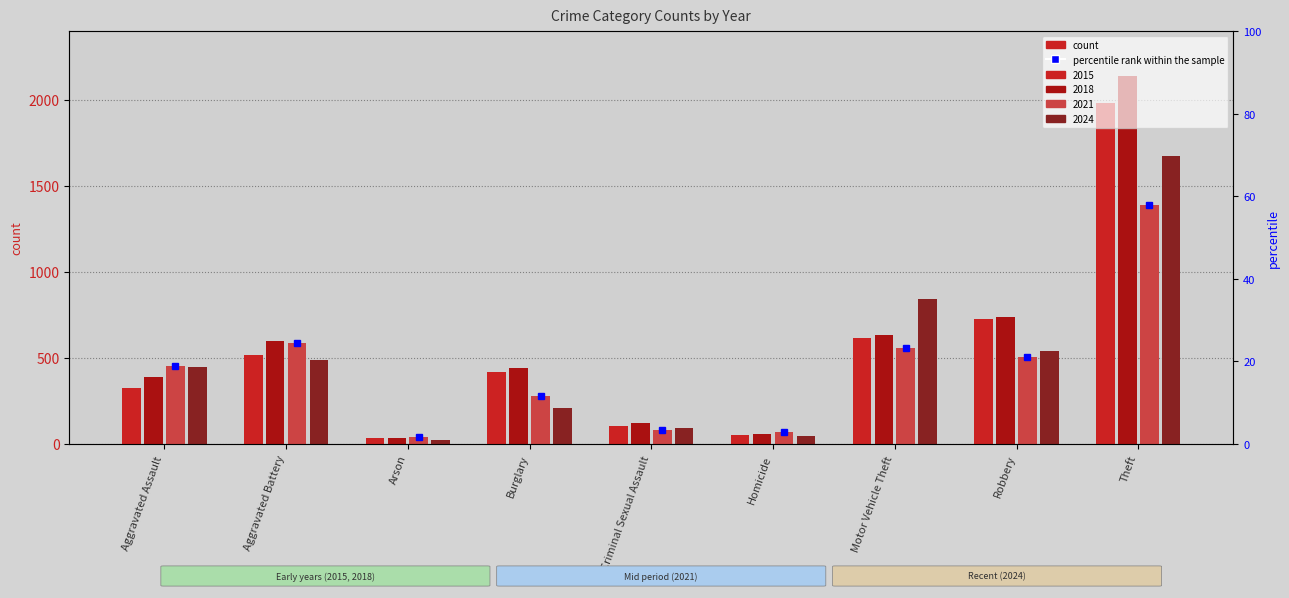

Is it true that 2015 equals 323 at Aggravated Assault?

True